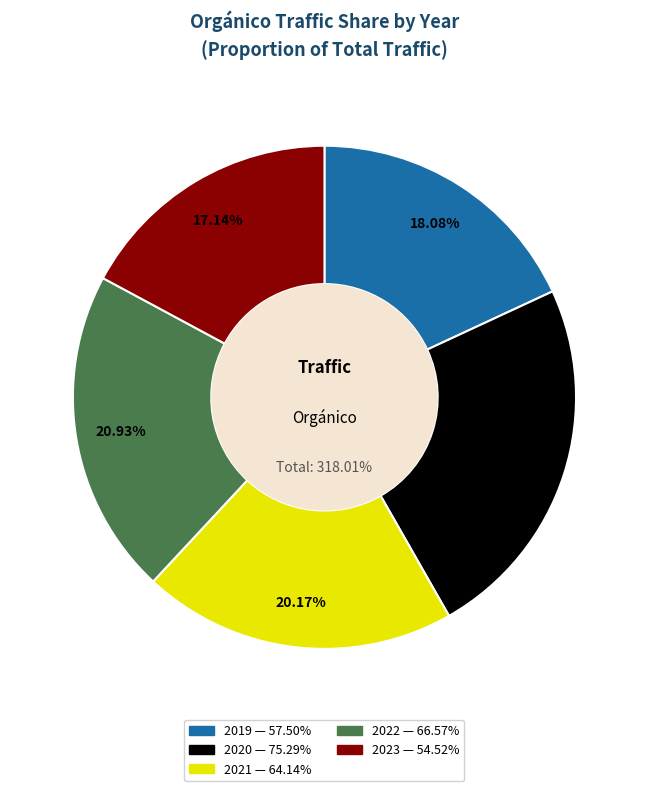

What is the smallest slice in the pie chart?

2023